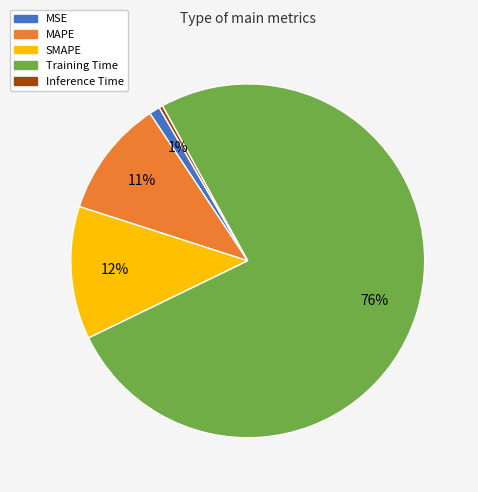

How many segments does this pie chart have?

5